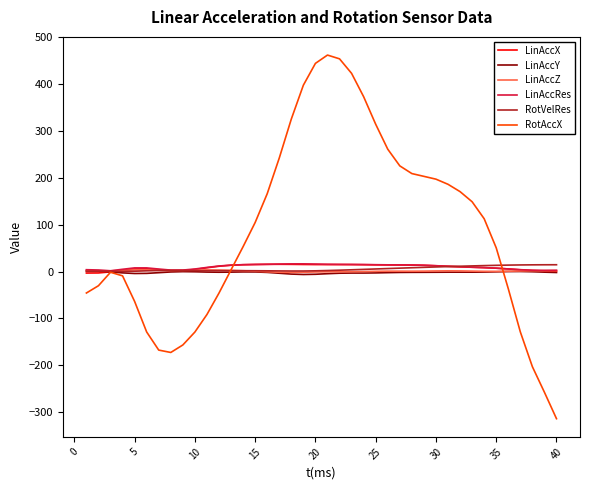

What is the minimum value shown in the chart?

-314.2